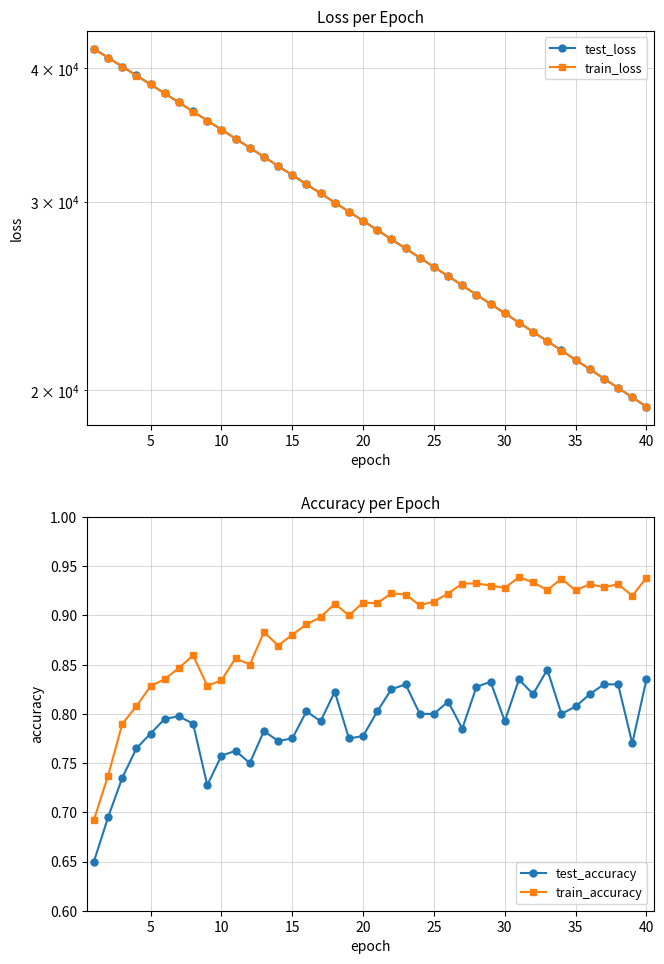

True or false: test_loss has more than 0 interior local peaks.

False